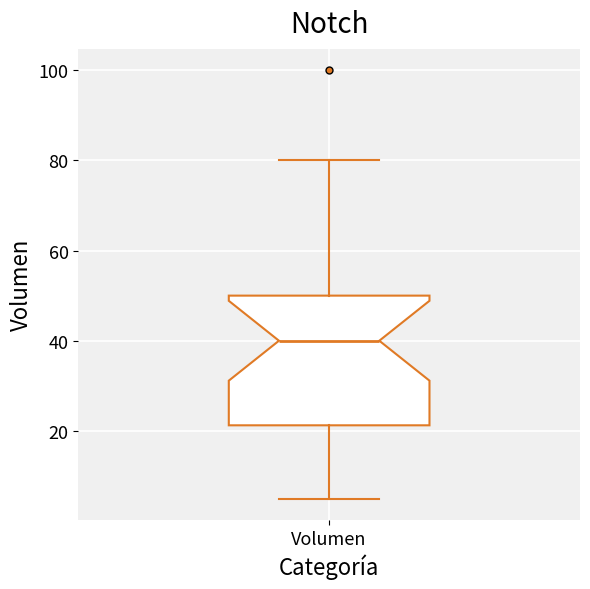

Read this box plot against the y-axis: the position of the median line, the range covered by the box, and the ends of both whiskers. The values are not printed on the chart, so give them approximately, as read against the axis.

median 40, box 22 to 50, whiskers 6 to 80